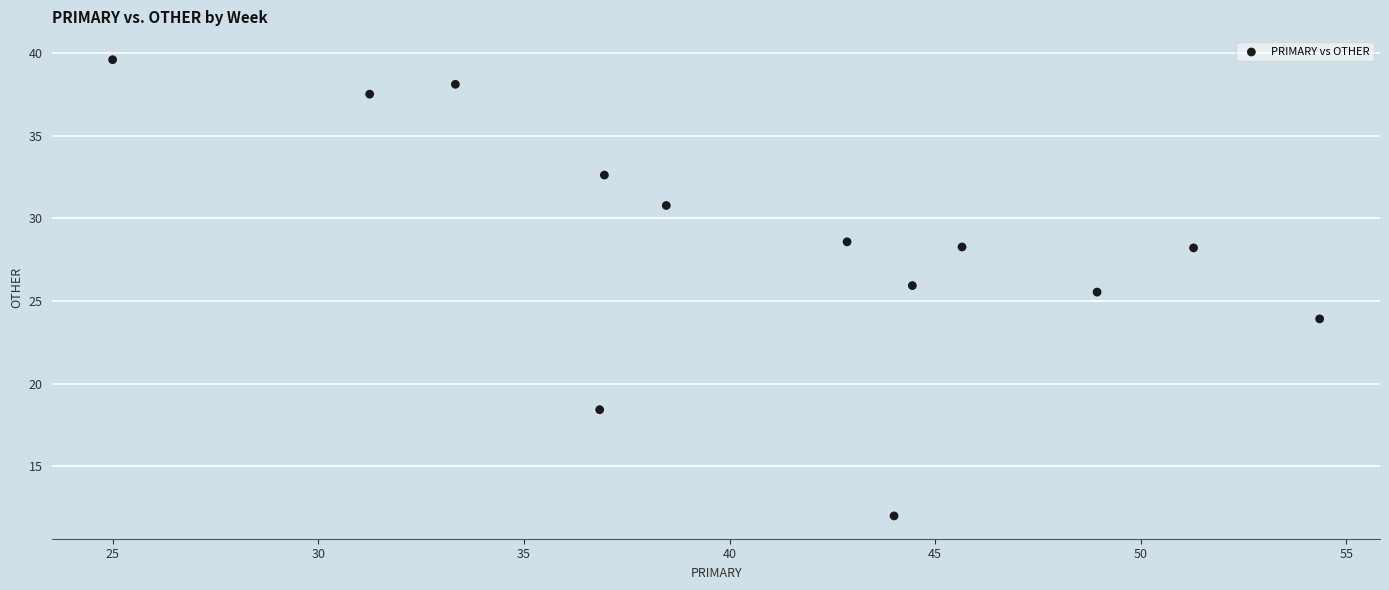

What is the range of Y values (max minus min)?

27.6